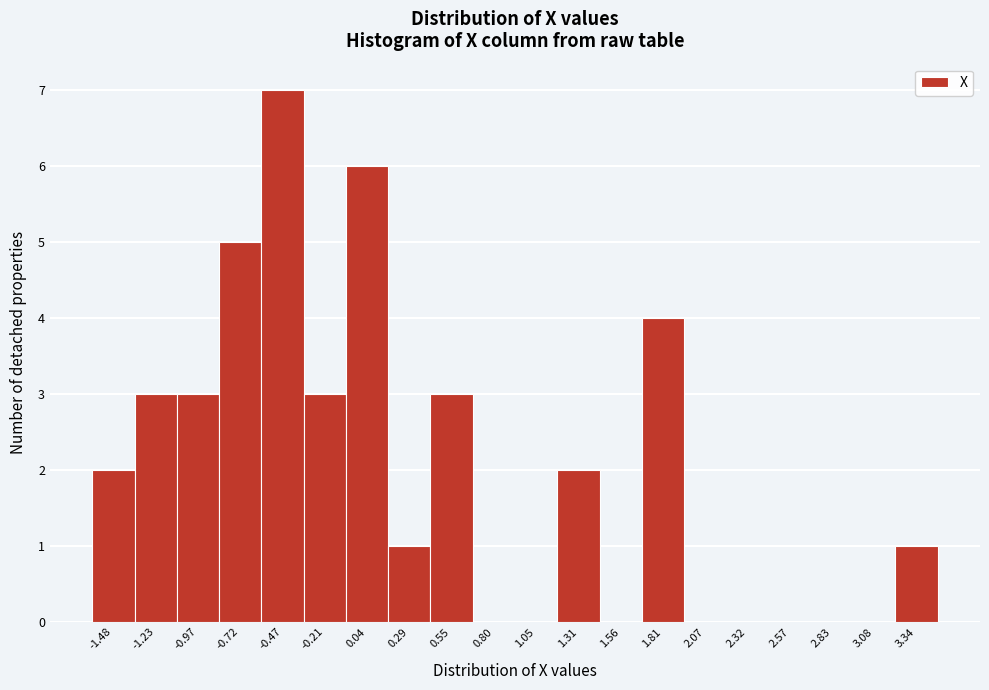

Reading left to right, list all the values displayed in this chart.

-1.48=2	-1.23=3	-0.97=3	-0.72=5	-0.47=7	-0.21=3	0.04=6	0.29=1	0.55=3	0.80=0	1.05=0	1.31=2	1.56=0	1.81=4	2.07=0	2.32=0	2.57=0	2.83=0	3.08=0	3.34=1